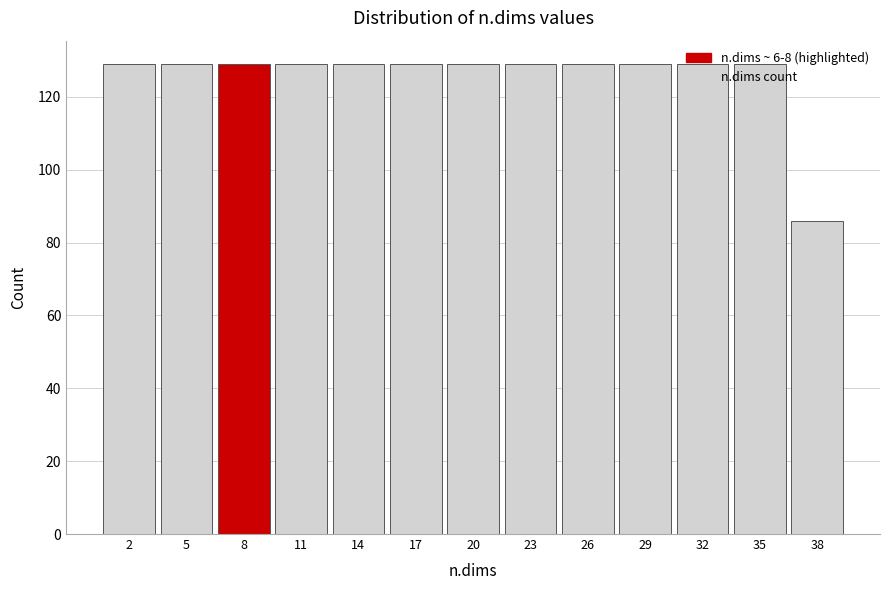

At which category does the chart reach its minimum across all series?

38